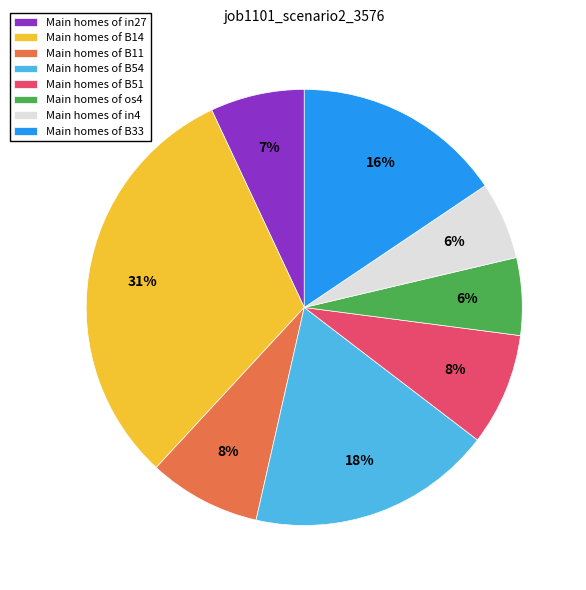

Between Main homes of B14 and Main homes of B51, which is larger?

Main homes of B14